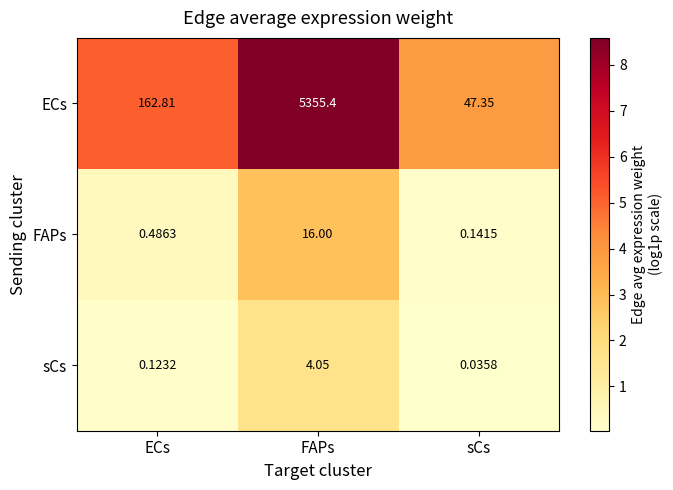

List the series in order of their peak value, lowest first.

sCs, FAPs, ECs